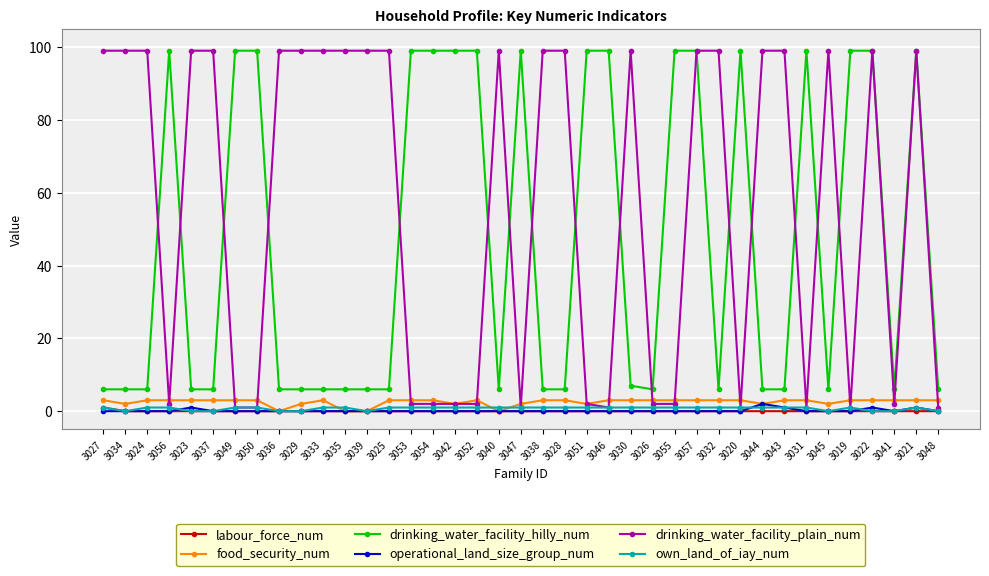

Which series changed the most between 3027 and 3041?

drinking_water_facility_plain_num